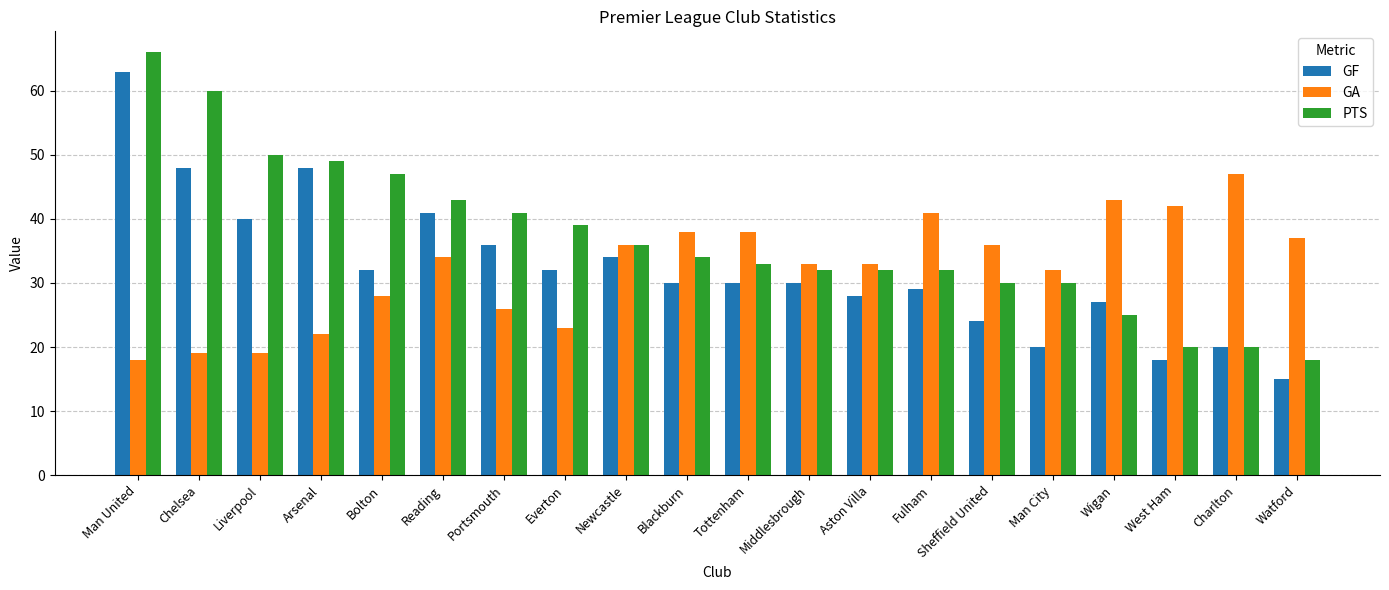

At how many categories does at least one series exceed 52?

2